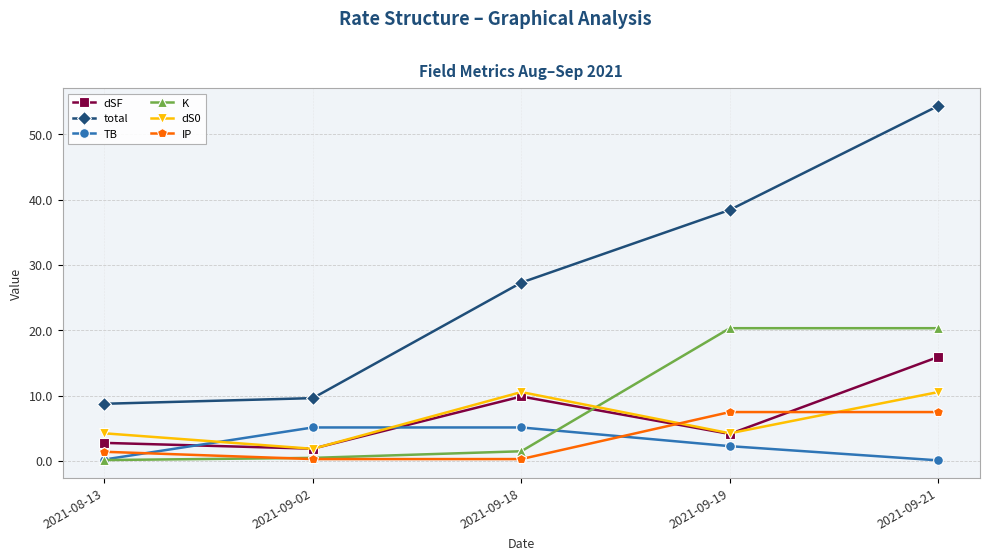

What is the total value across all series at 2021-09-21?

108.7